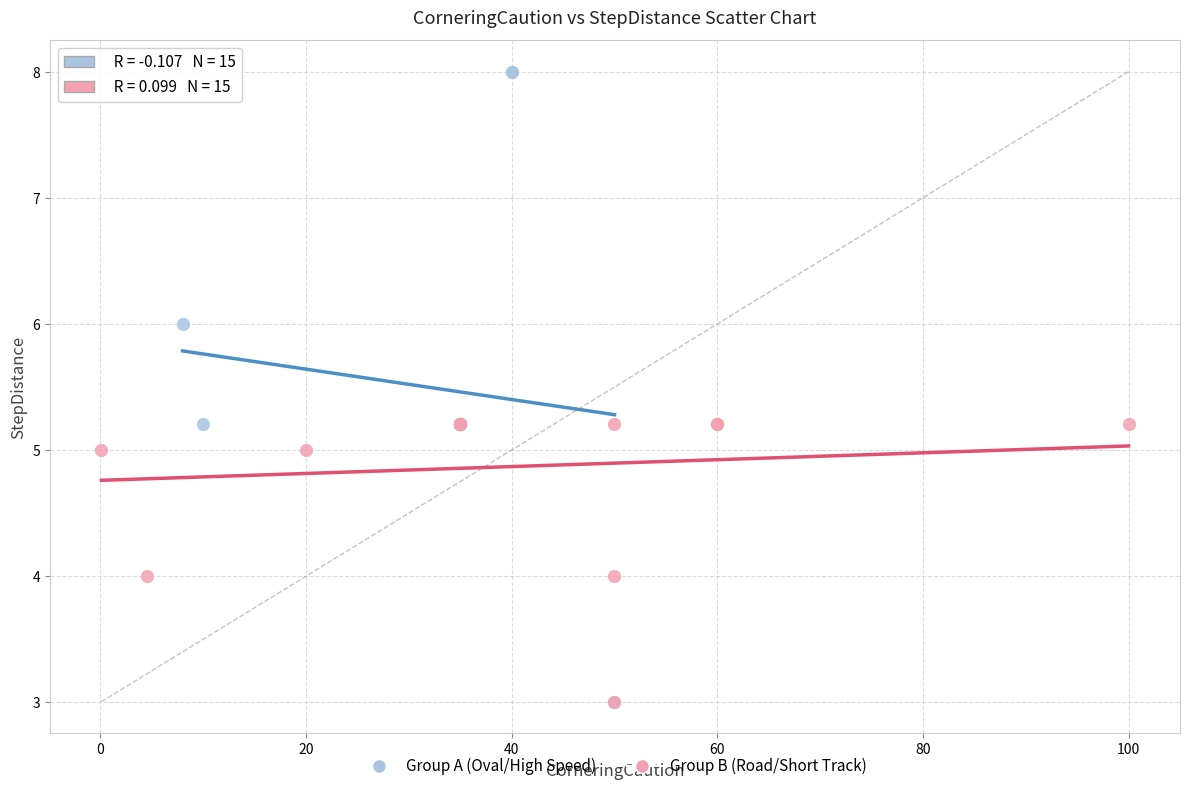

What are all the series names shown in the legend?

Group A (Oval/High Speed), Group B (Road/Short Track)